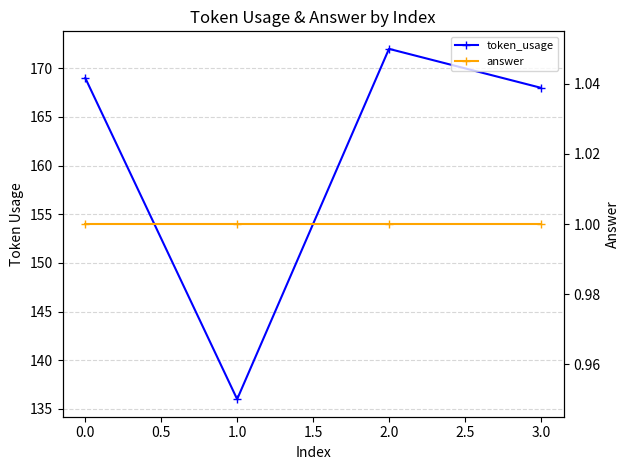

At 0.0, list the series in order from smallest to largest.

answer, token_usage